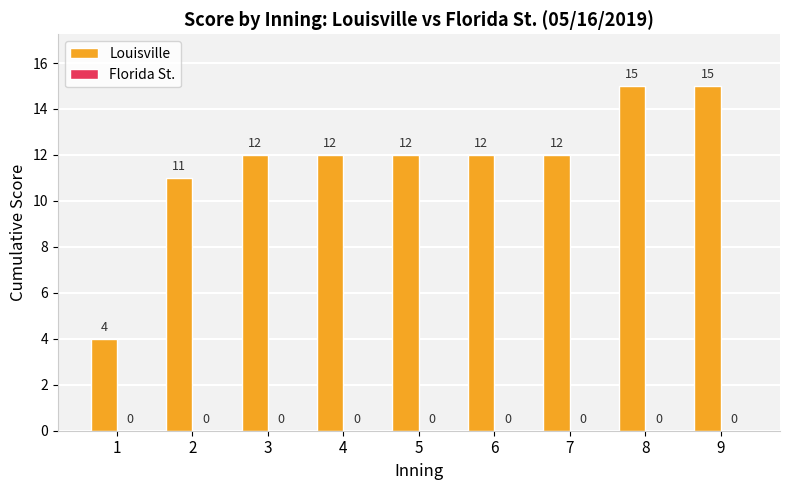

How many bars are there in total?

9